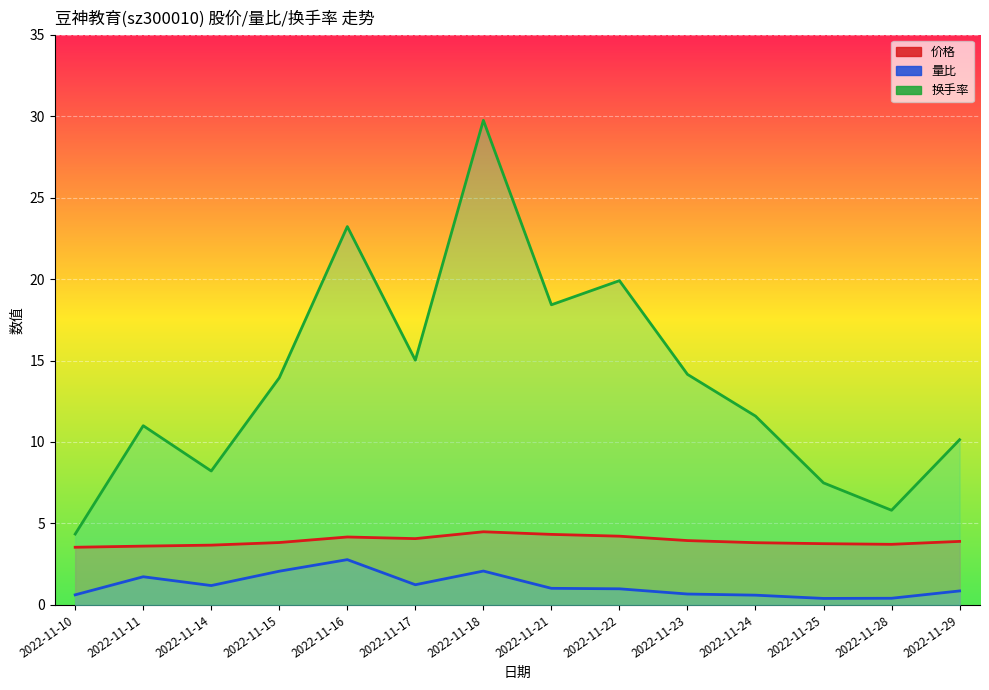

True or false: 价格 and 量比 cross at least once.

False